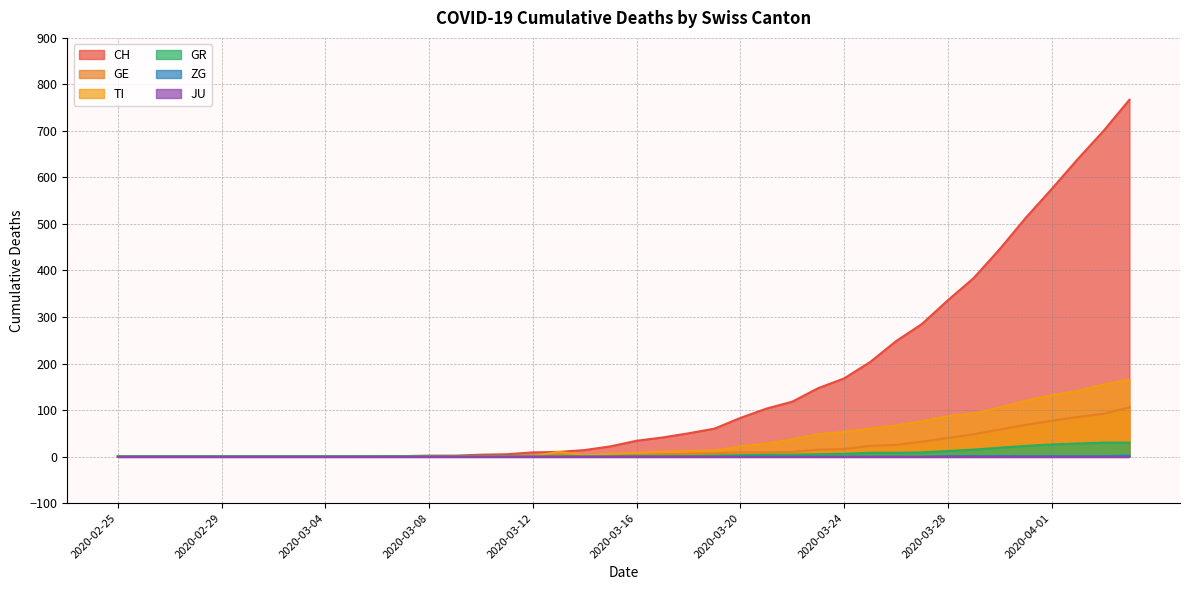

Is the value of TI at 2020-03-13 greater than the value of ZG at 2020-04-02?

Yes